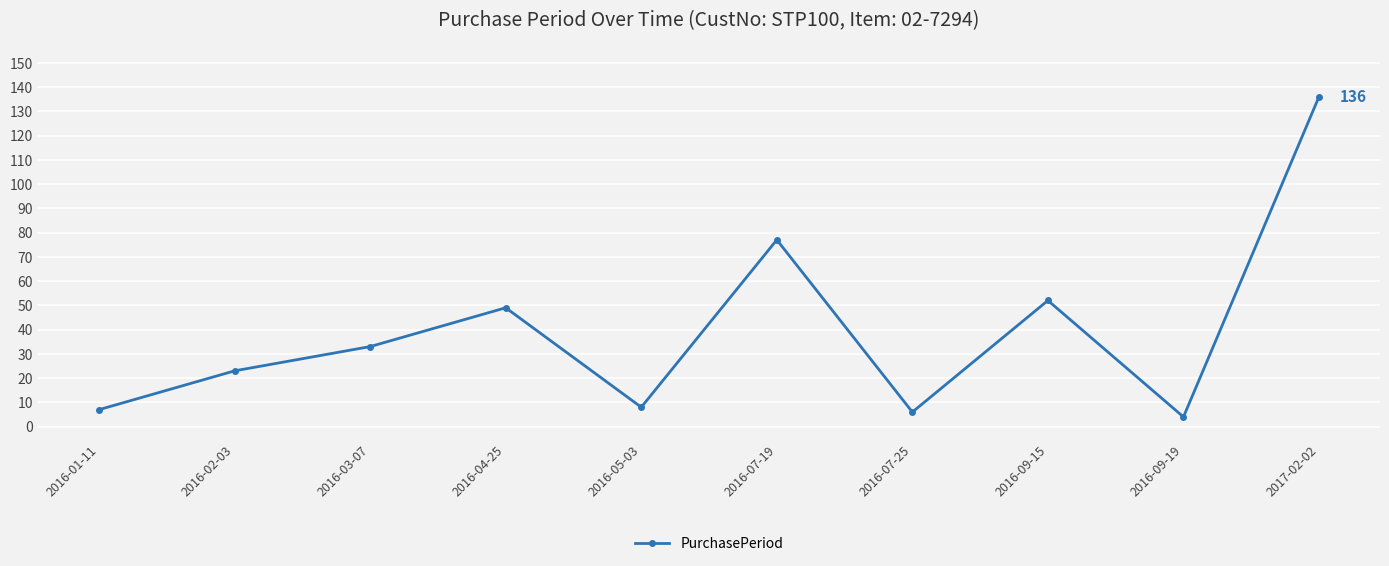

True or false: the data shows 49 at 2016-04-25.

True